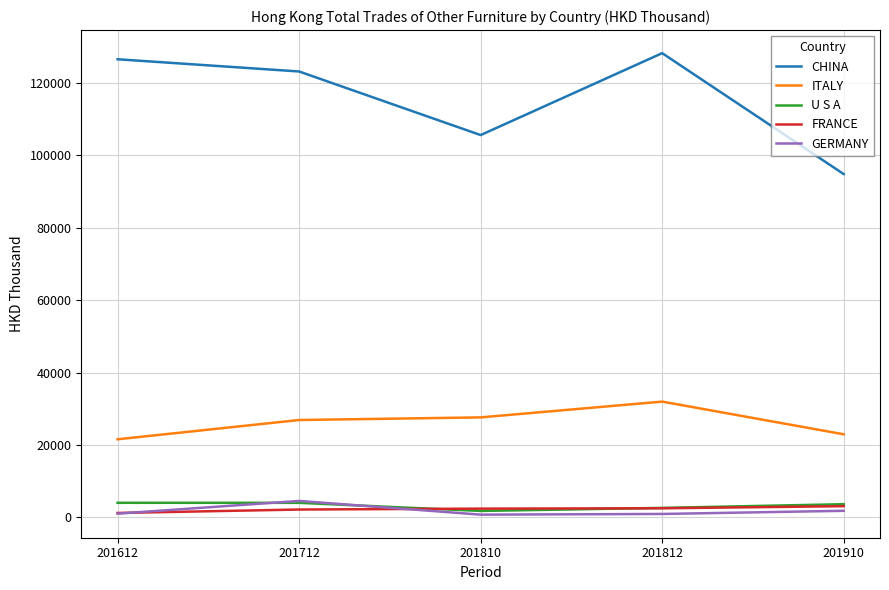

True or false: CHINA has a value of 94786.8 at 201910.

True